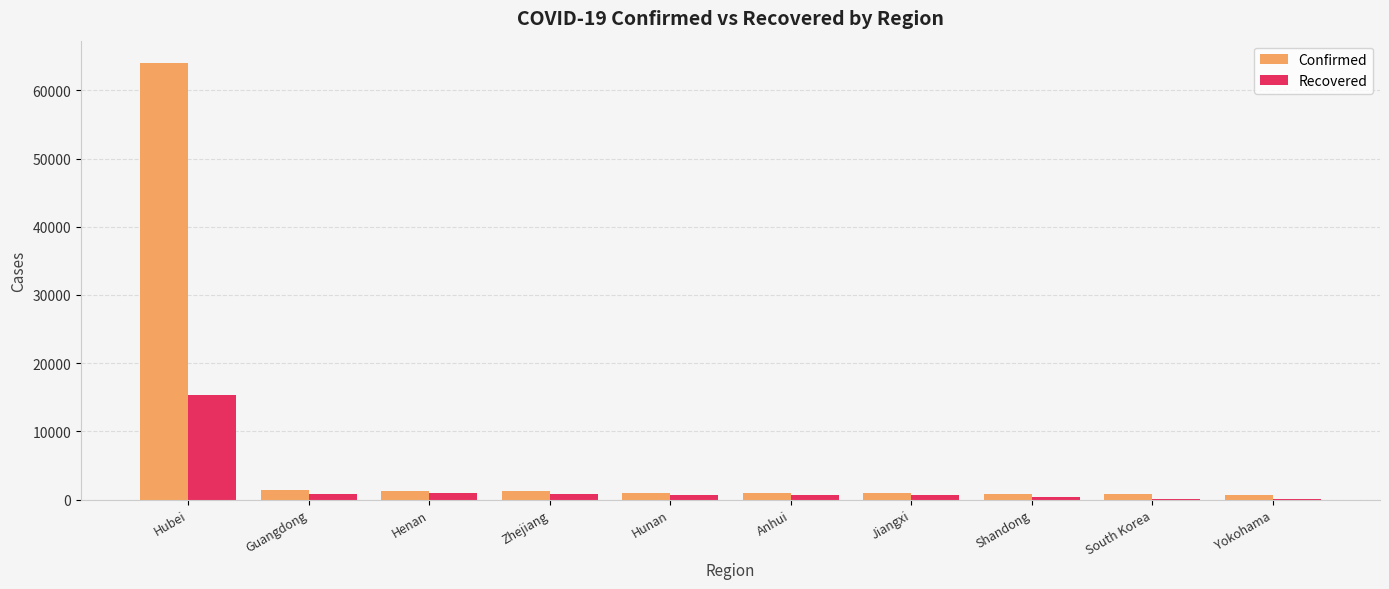

What are all the series names shown in the legend?

Confirmed, Recovered